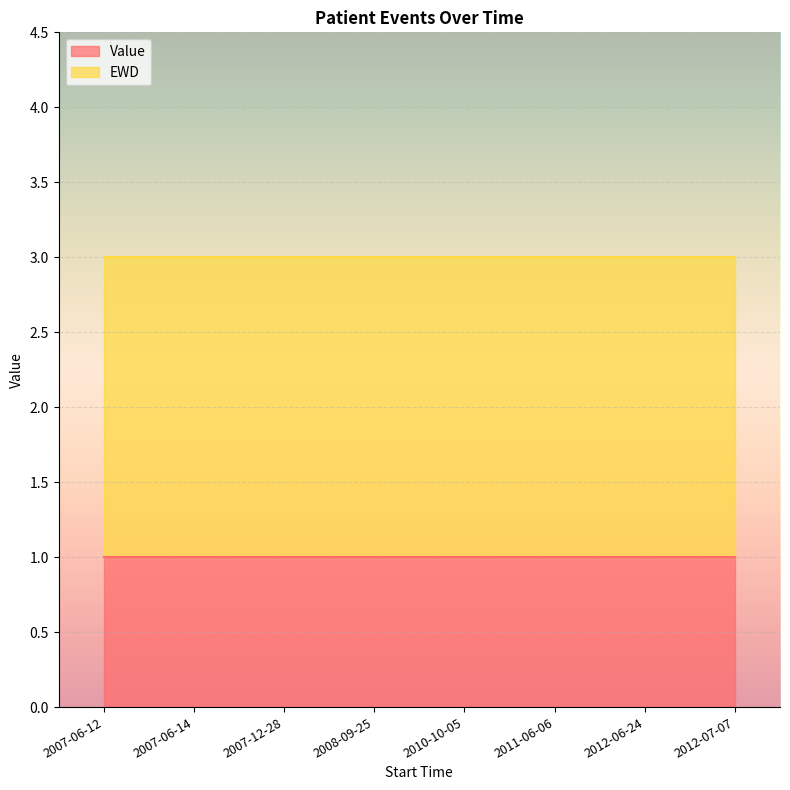

True or false: Value has more than 1 points higher than both neighbors.

False